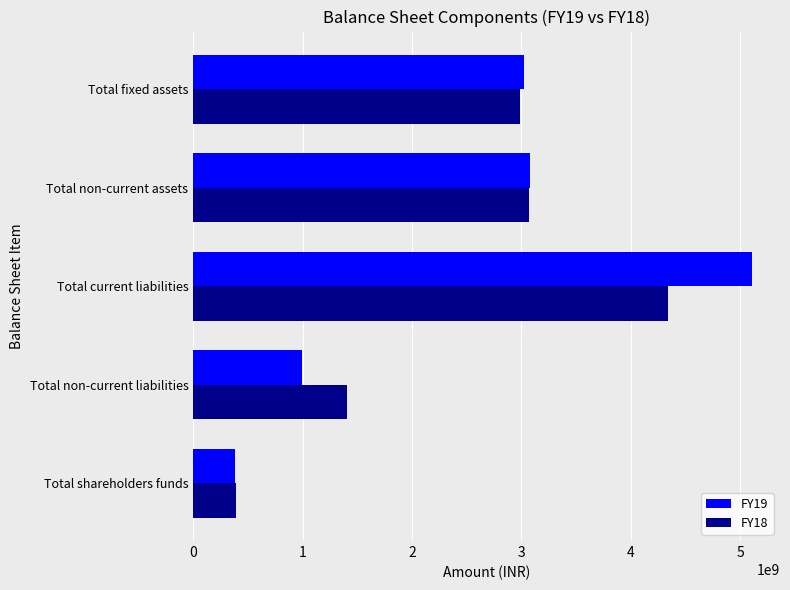

What is the difference between the maximum and minimum values in the FY18 series?

3953329383